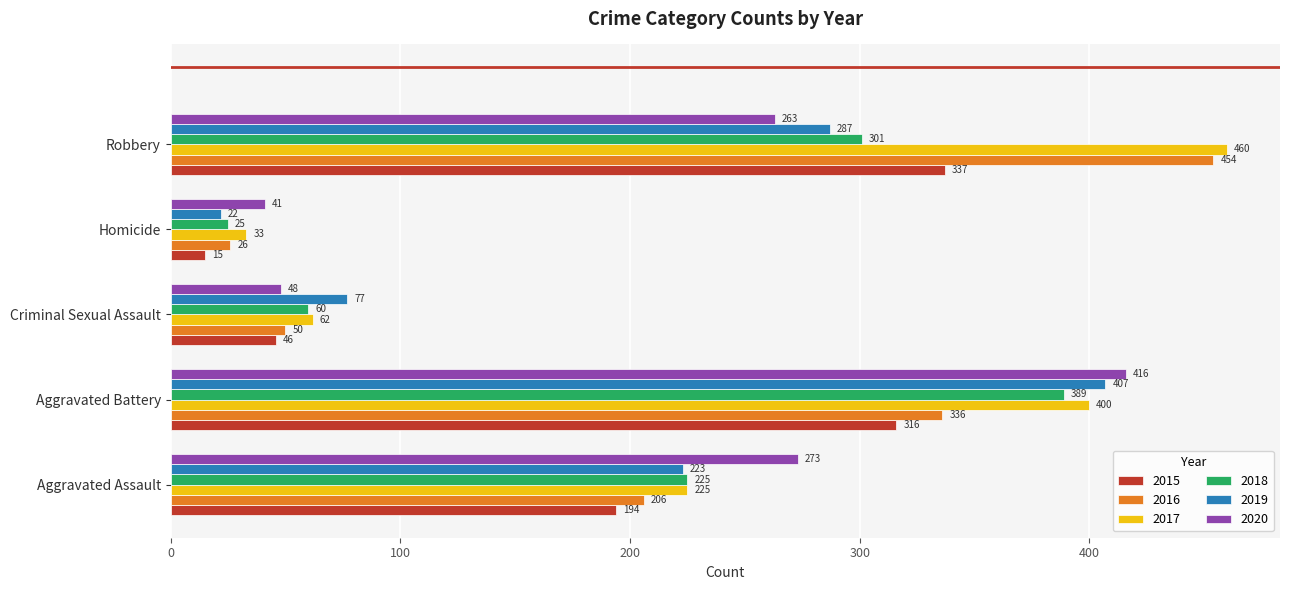

What is the difference between the maximum and minimum values in the 2018 series?

364